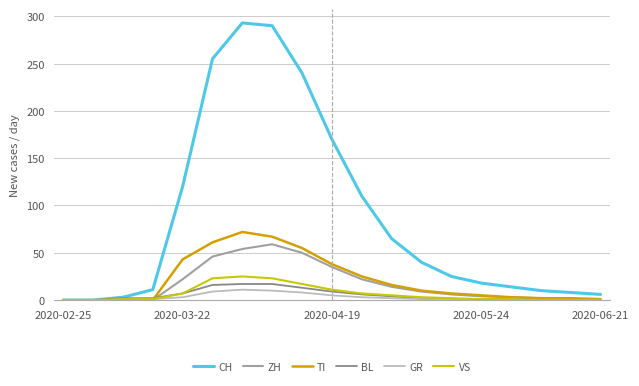

Which series has the largest range (max minus min)?

CH